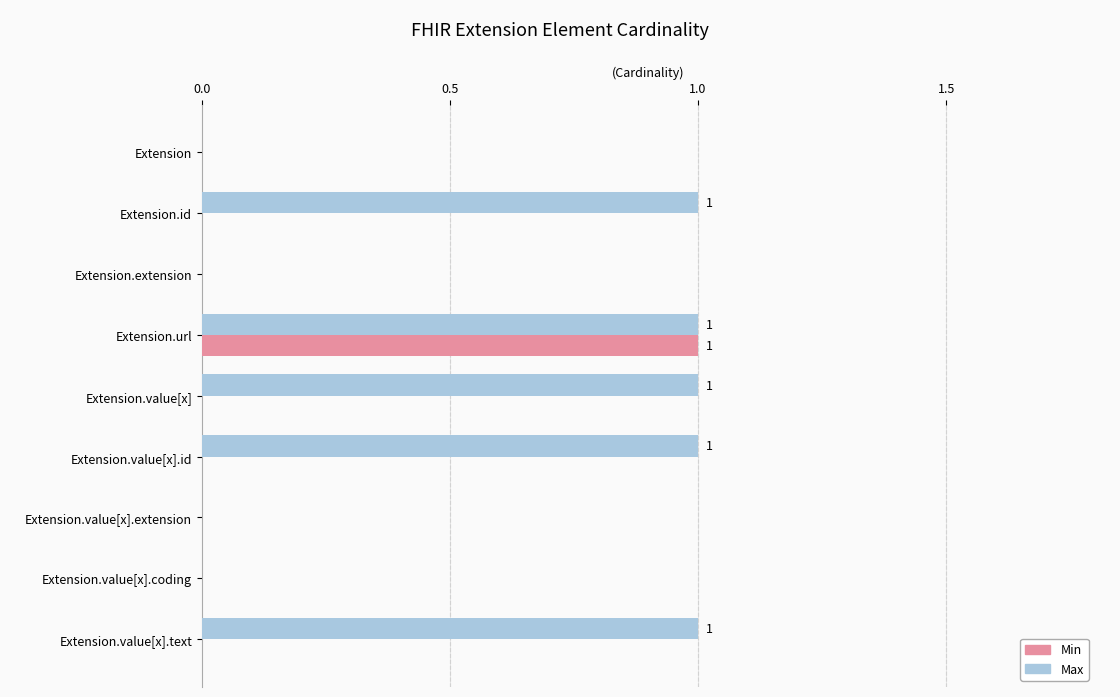

What is the sum of all Max values?

5